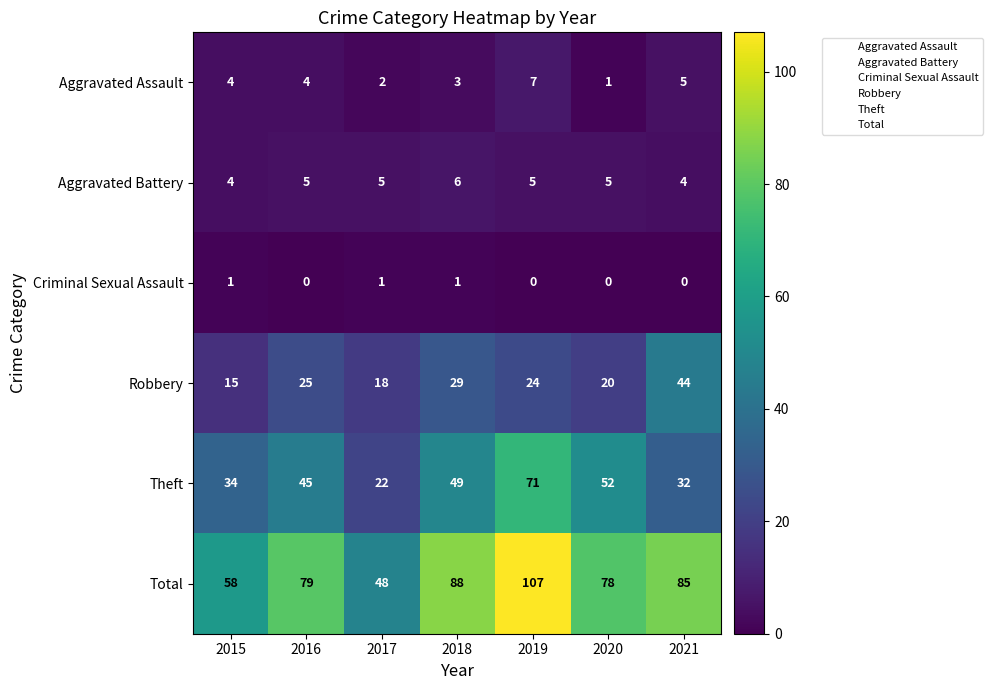

The Criminal Sexual Assault series shows 0 at 2021. True or false?

True